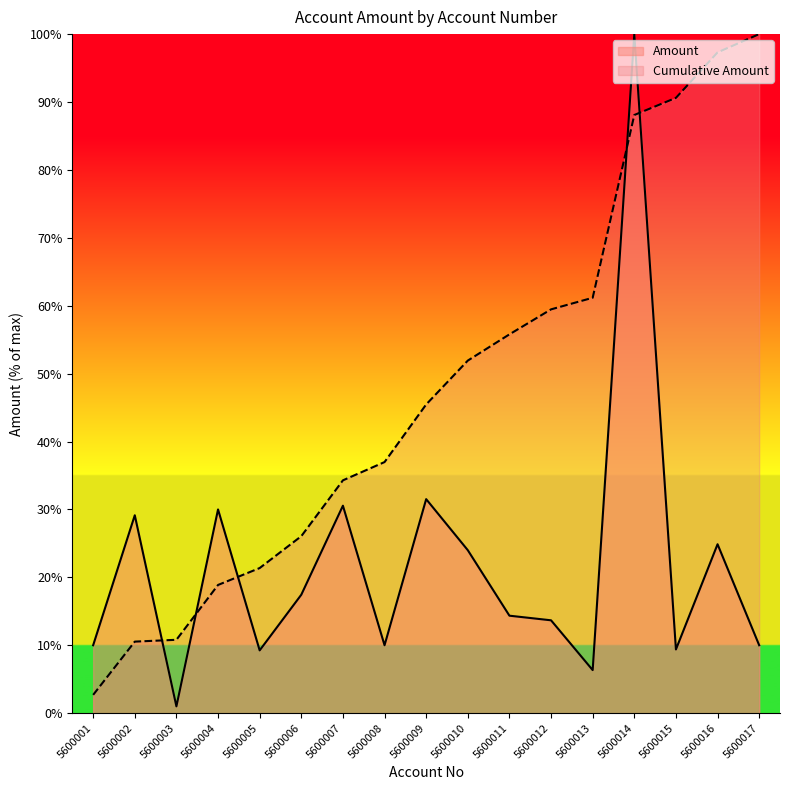

The Amount series shows 42.1 at 5600004. True or false?

False